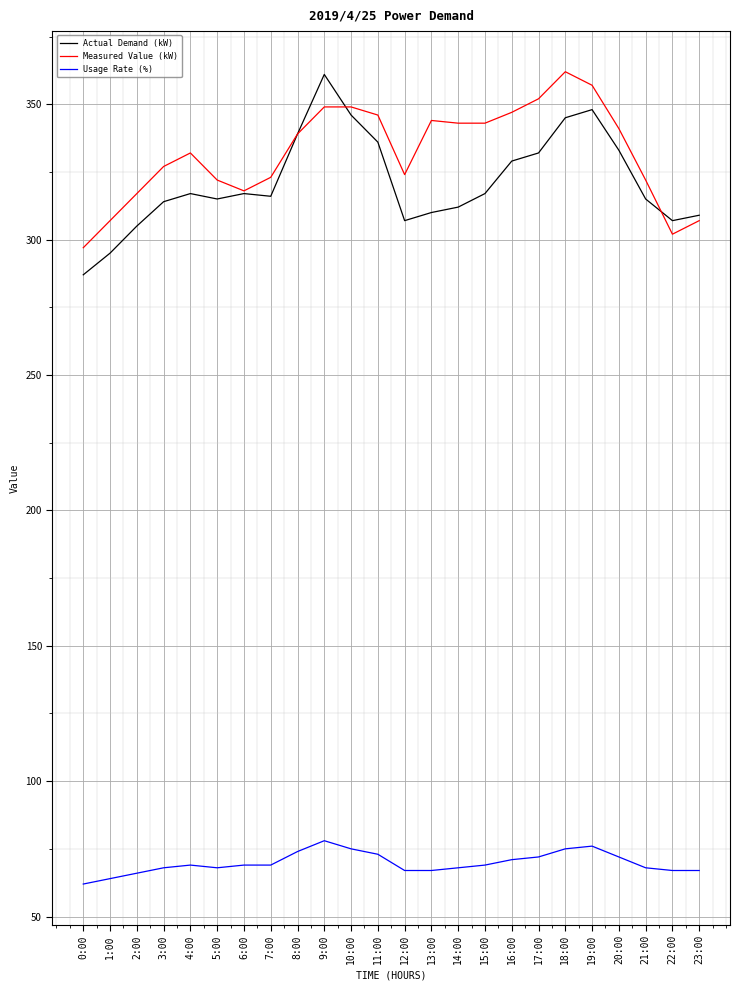

What is the highest value of the Measured Value (kW) series?

362